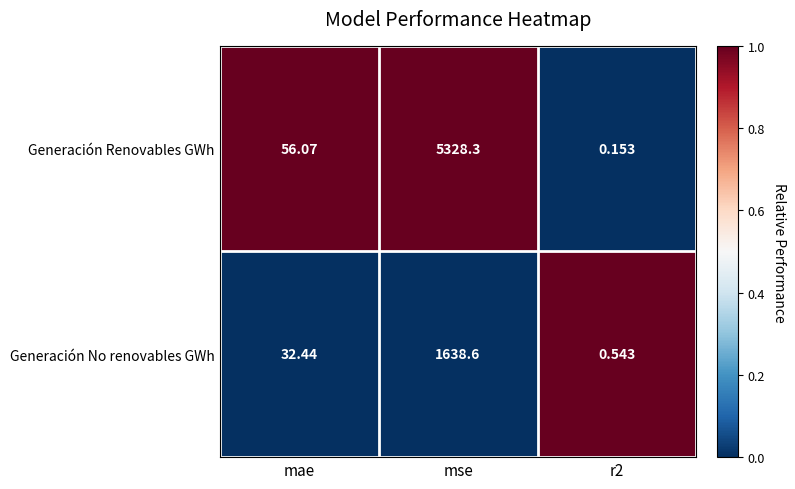

What is the maximum value shown in the chart?

5328.3